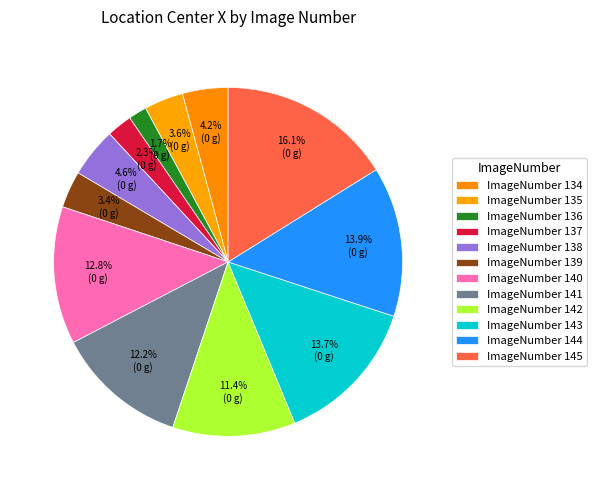

To the nearest percent, what is the average slice percentage?

8%